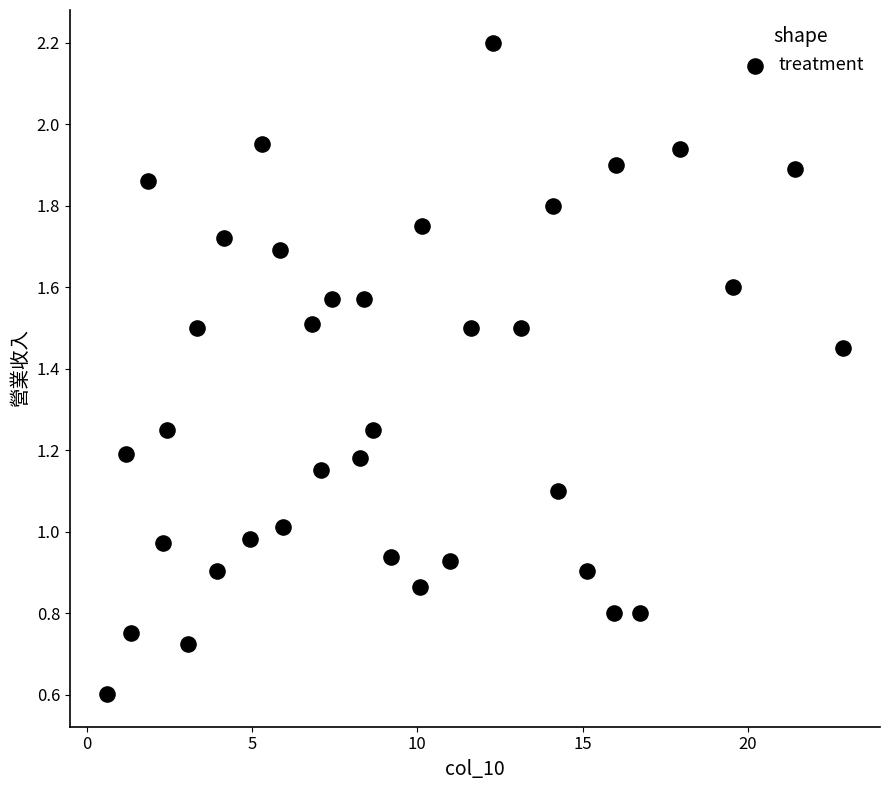

What is the range of X values (max minus min)?

22.3